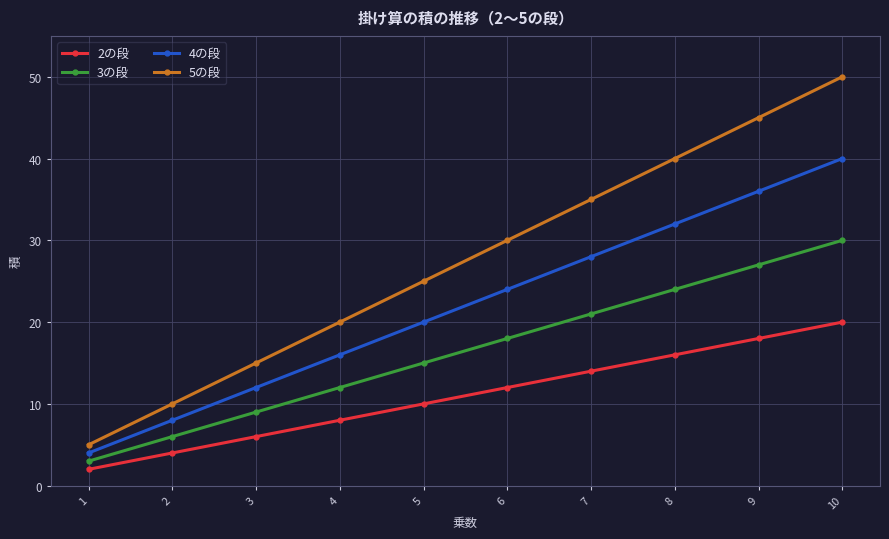

The value of 2の段 at 6 is 18. True or false?

False